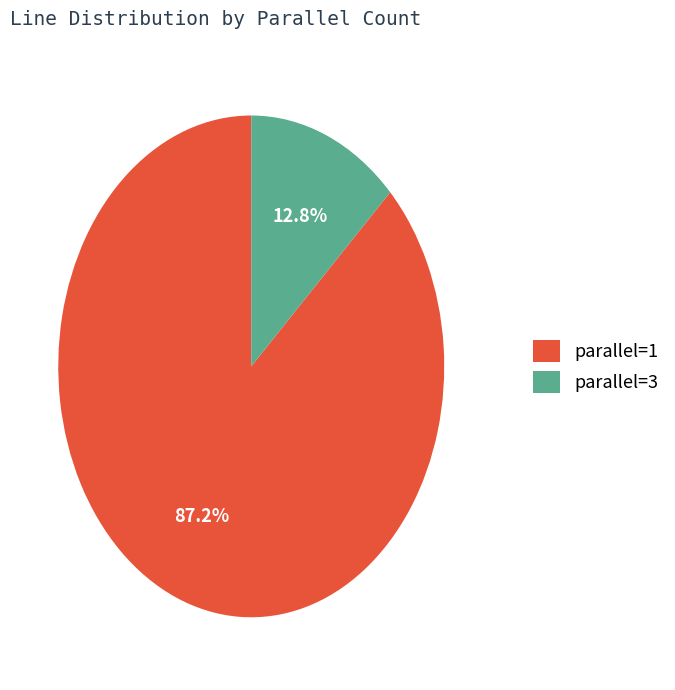

Do parallel=3 and parallel=1 together represent more than half of the pie?

Yes